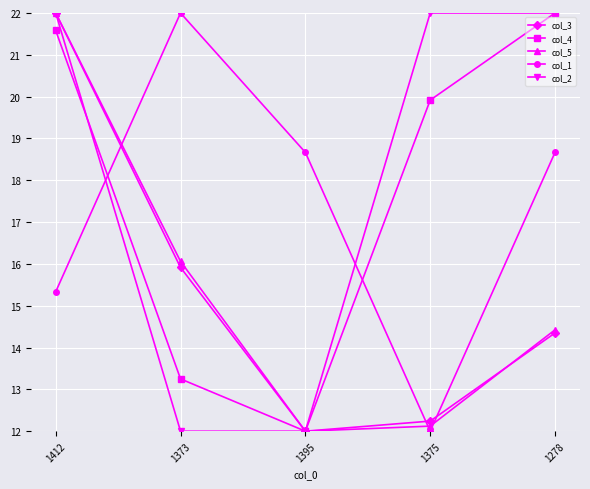

At which category is the sum across all series the highest?

1412